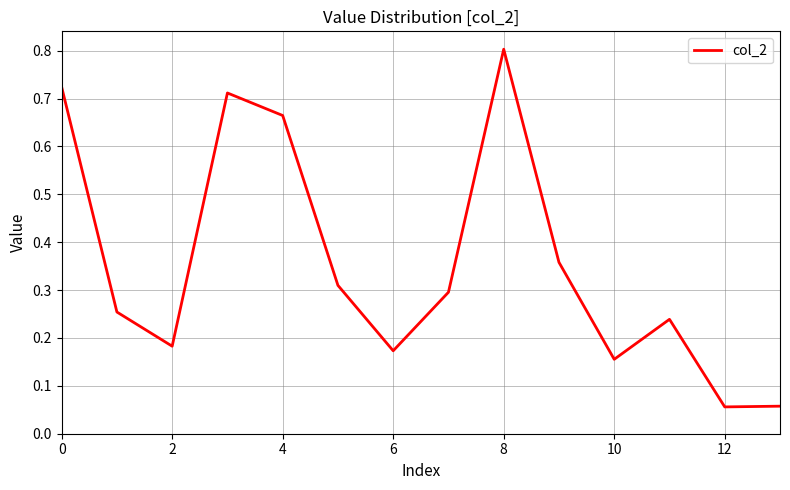

What is the maximum value shown in the chart?

0.8